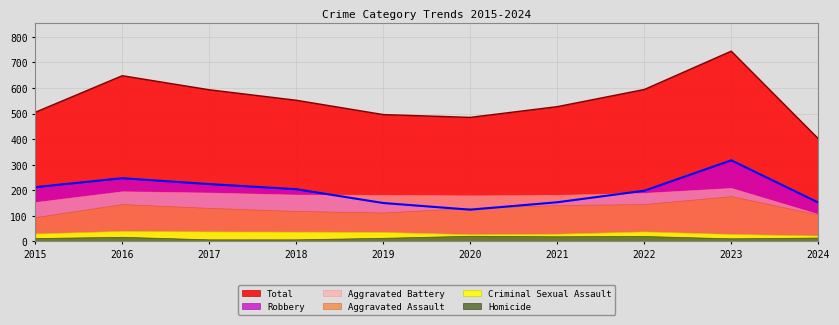

Which series has the widest spread of values?

Total